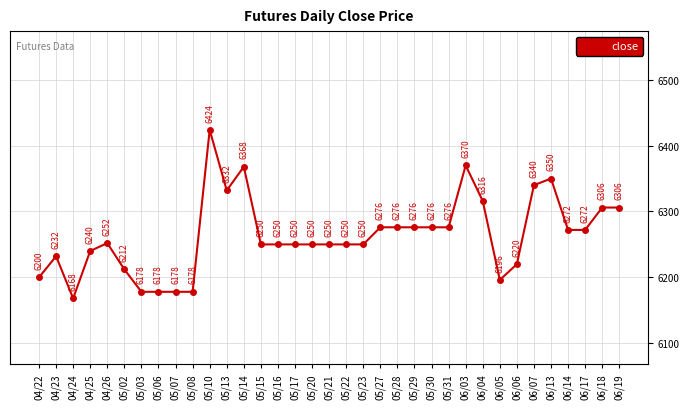

What is the difference between the values at 05/22 and 05/08?

72